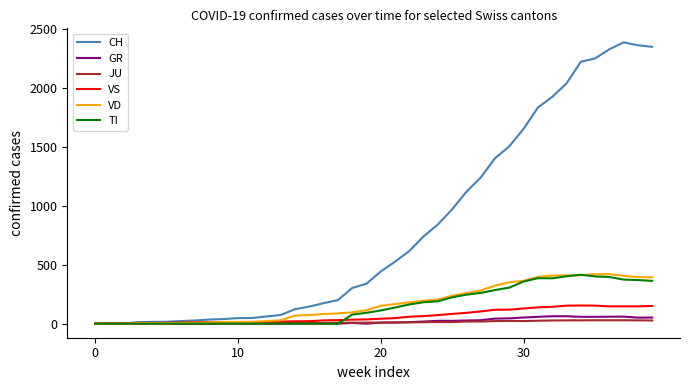

Which series has the largest total across all categories?

CH